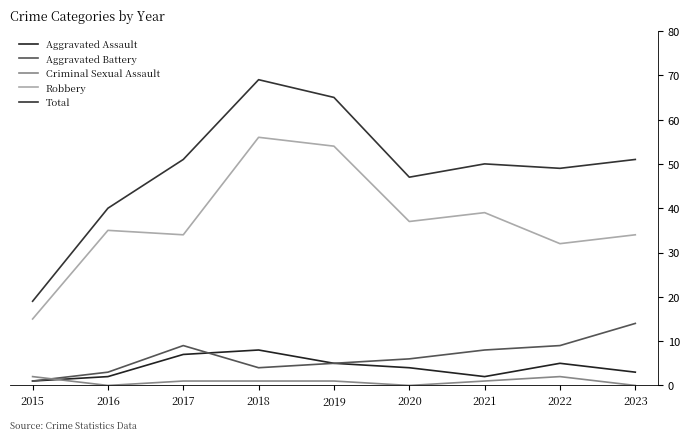

What is the maximum value for Criminal Sexual Assault?

2